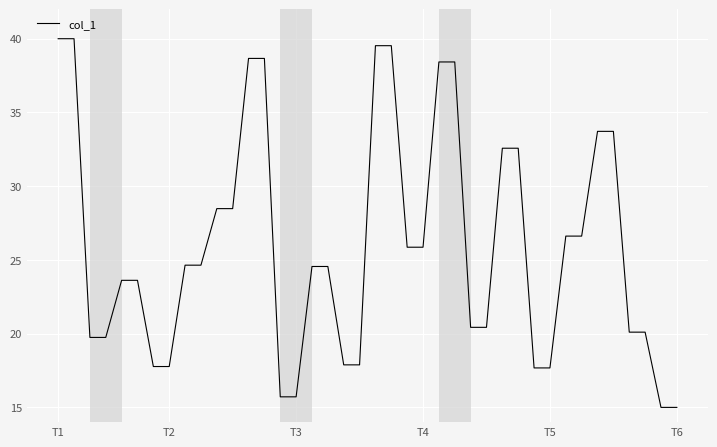

What is the maximum value shown in the chart?

40.0